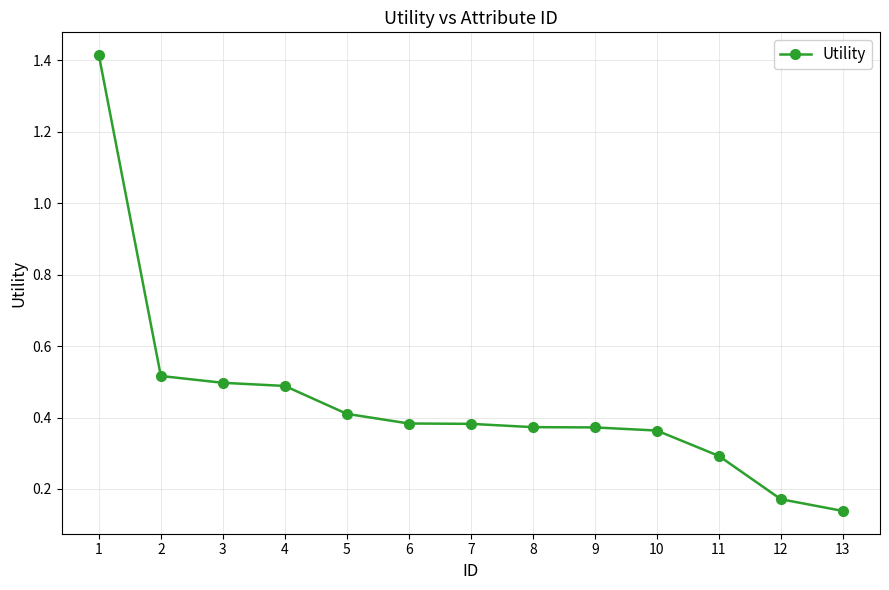

What is the sum of all values?

5.8